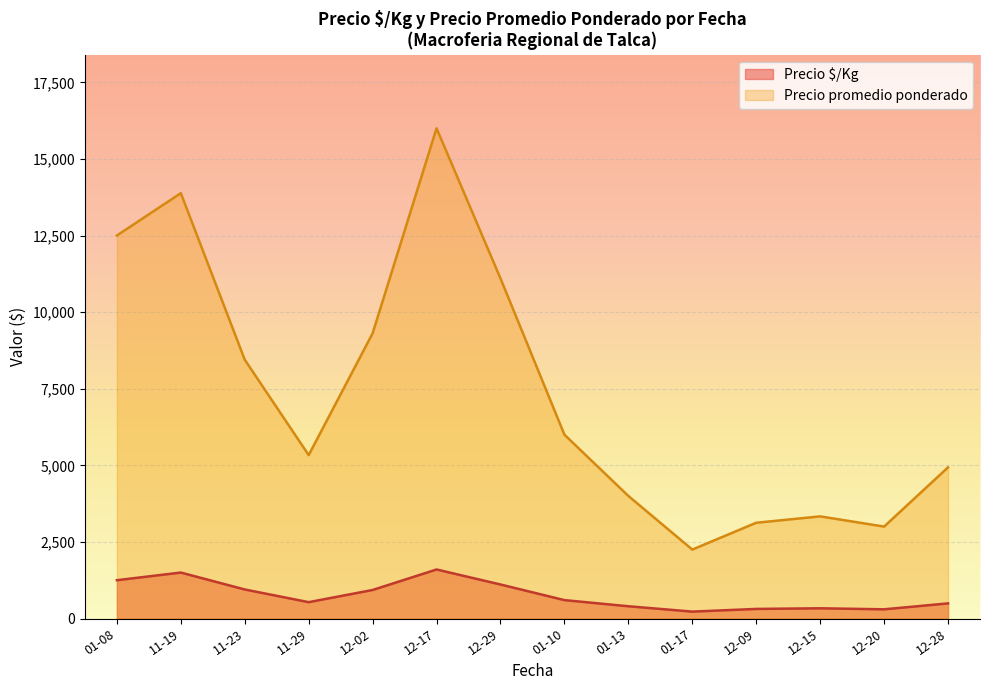

What is the difference between the maximum and minimum values in the Precio $/Kg series?

1375.0